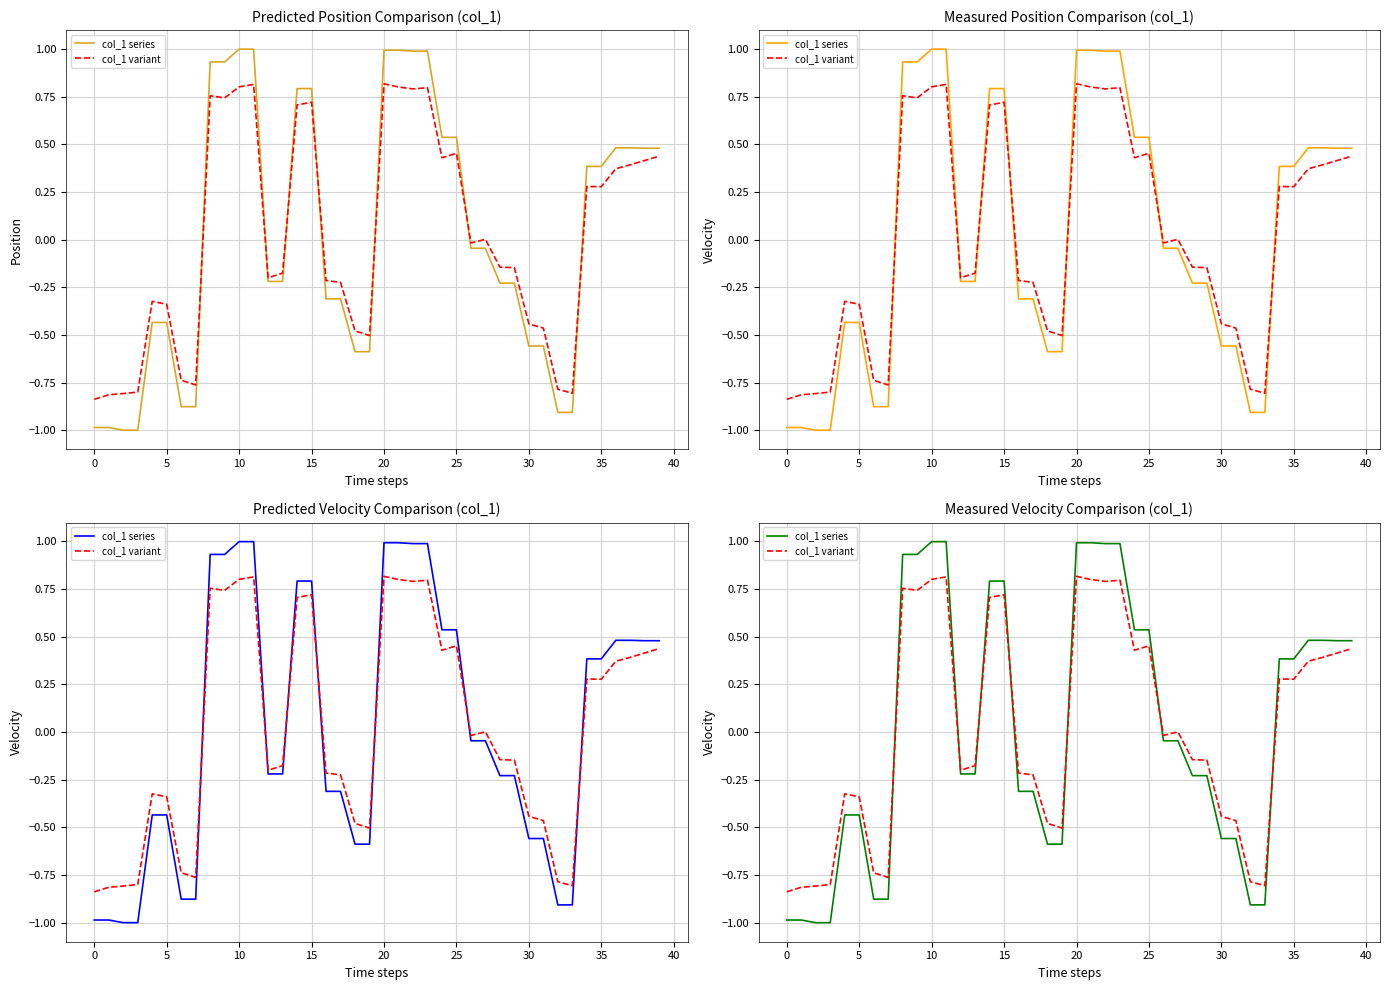

True or false: col_1 series has a value of 0.3 at 10.

False